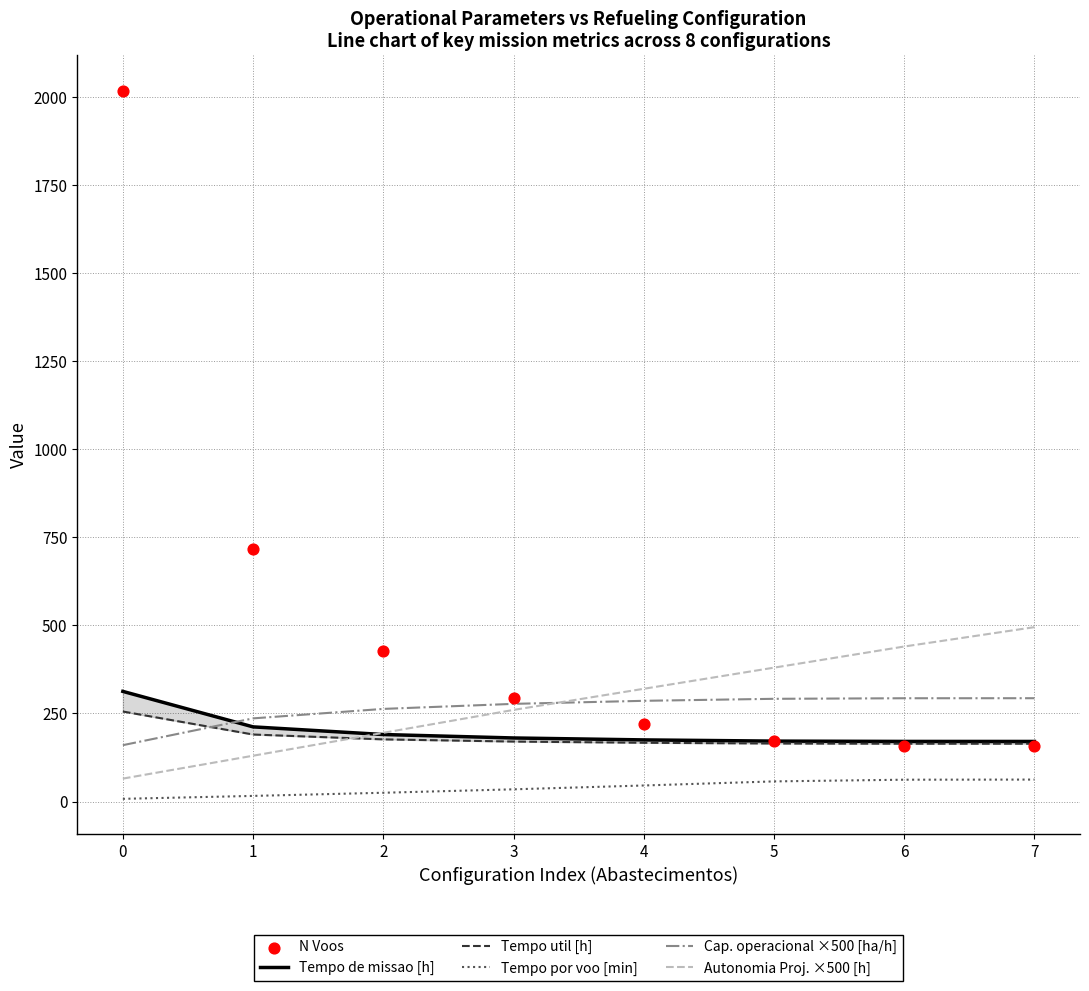

Which series reaches the minimum Y coordinate?

Tempo por voo [min]